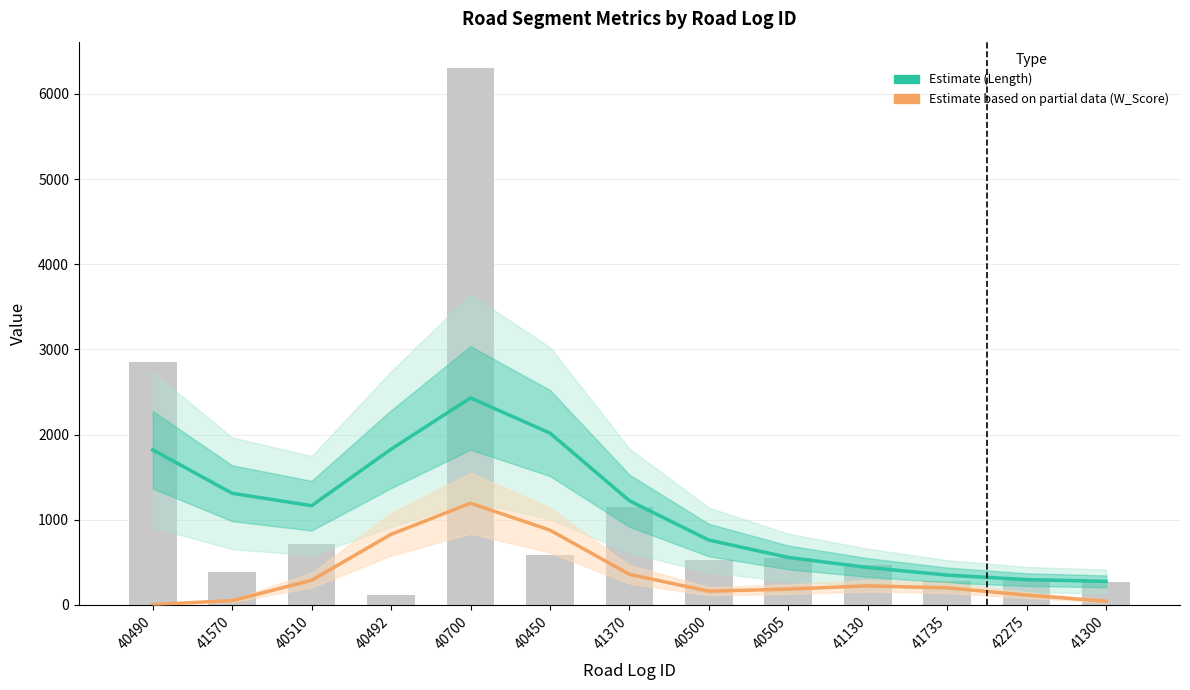

At which label does Length Estimate reach its peak?

40700